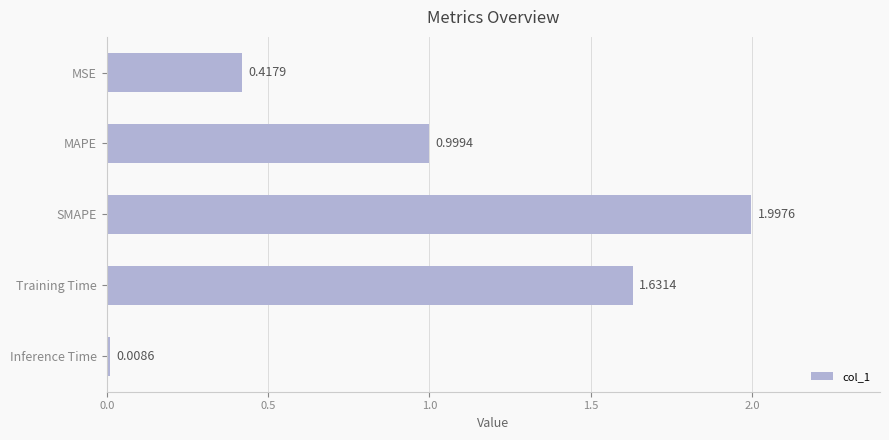

Rank the categories by value from lowest to highest.

Inference Time, MSE, MAPE, Training Time, SMAPE